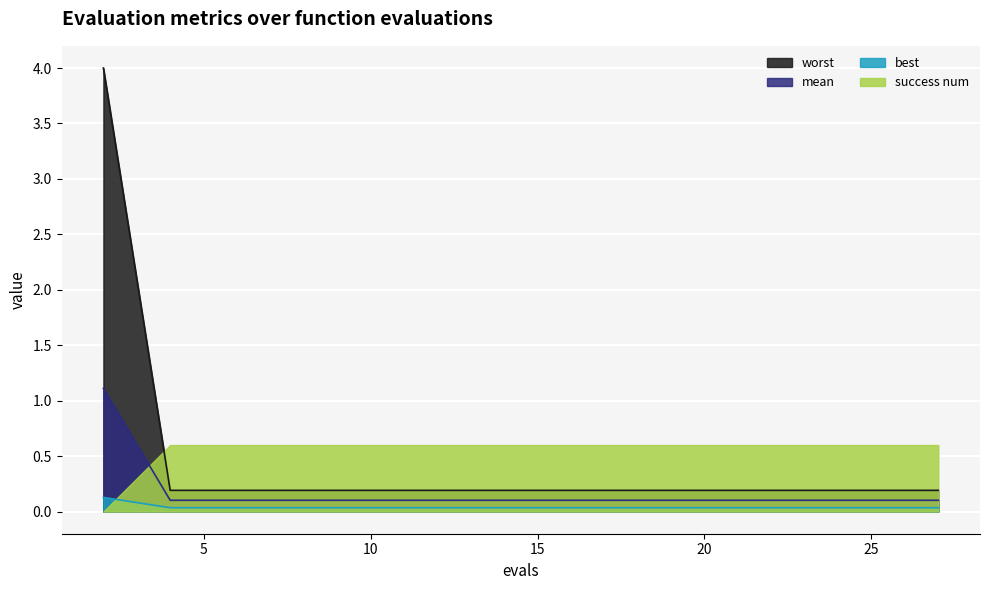

True or false: worst and mean cross at least once.

False